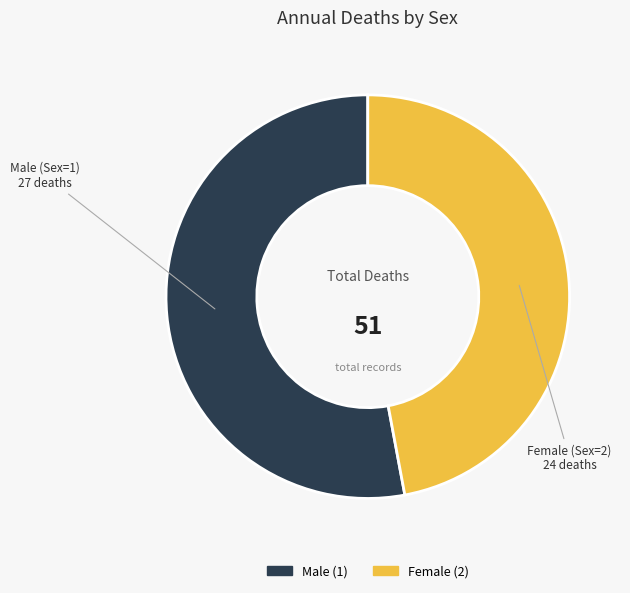

Is there any slice that represents more than half of the pie?

Yes